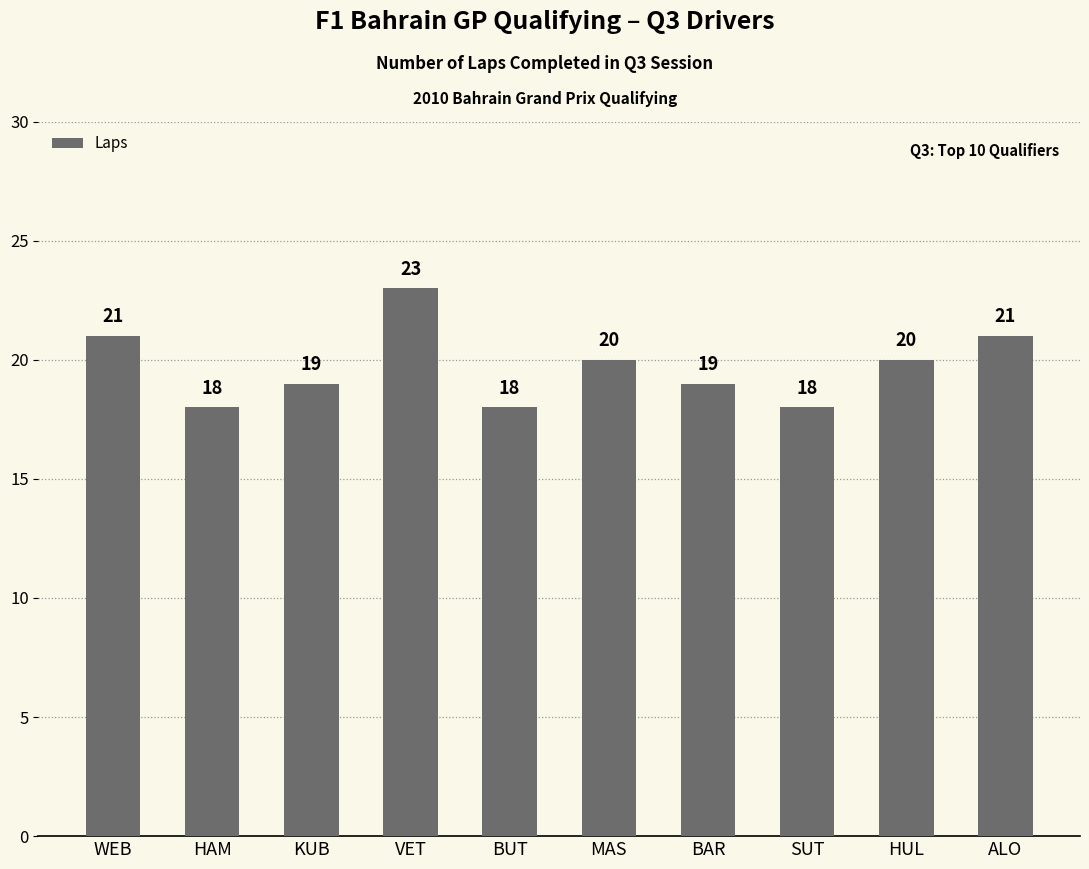

How many bars are there in total?

10